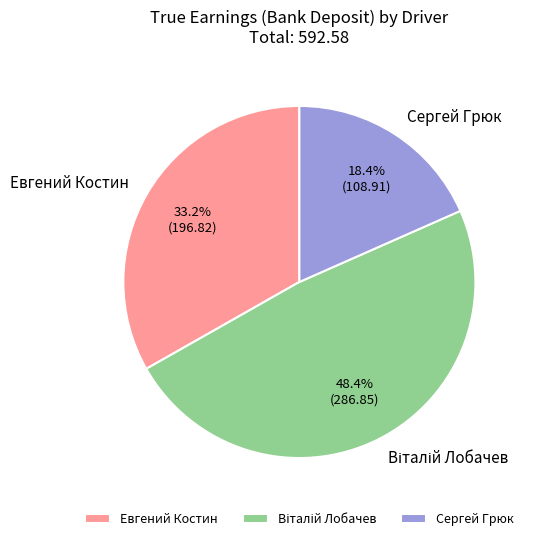

What portion of the pie excludes Сергей Грюк?

81.6%